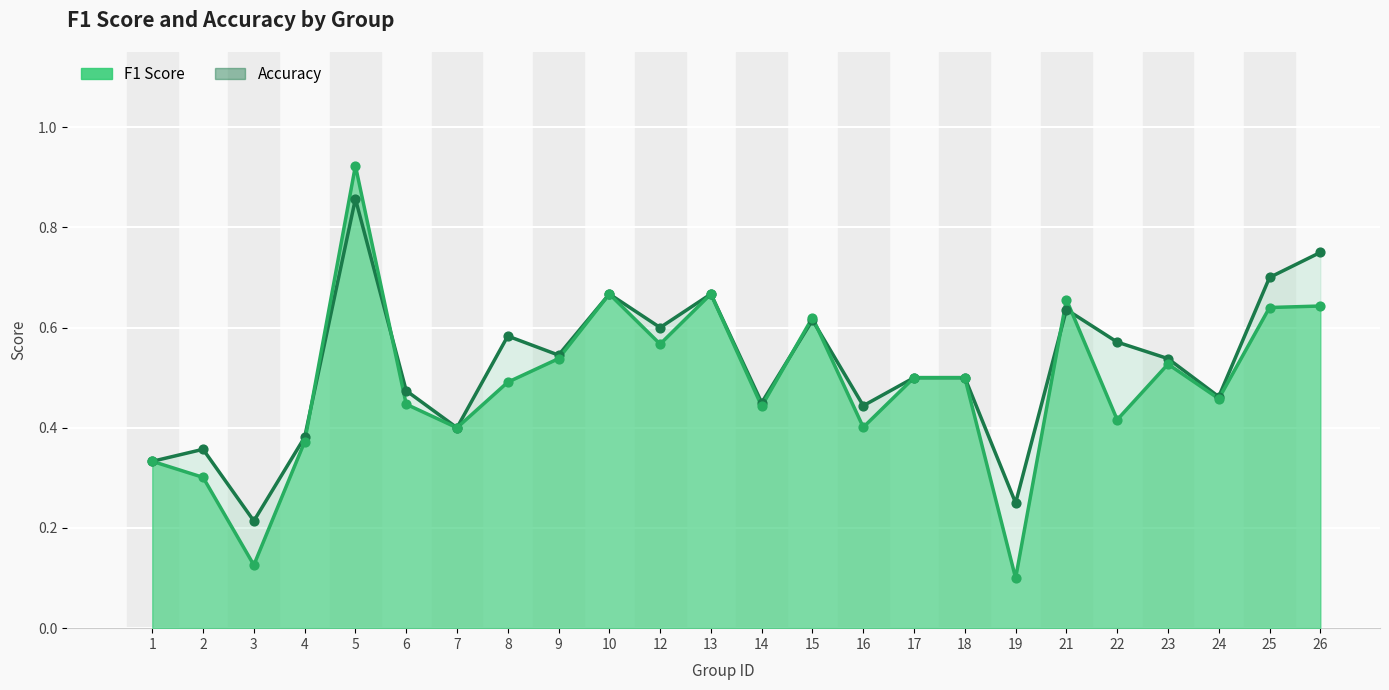

Which series reaches the maximum Y coordinate?

f1